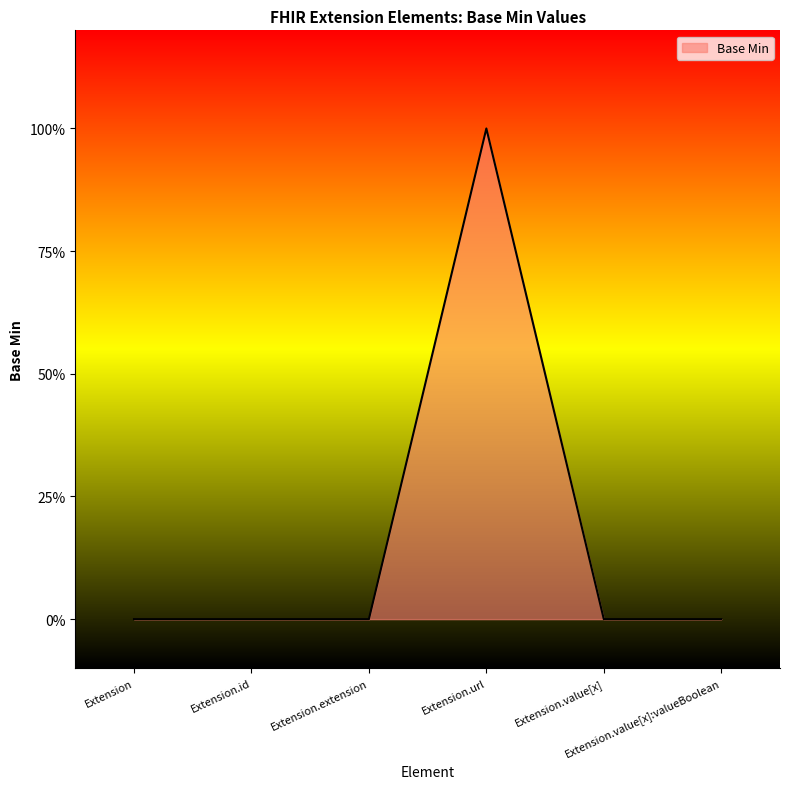

What is the difference between the maximum and minimum values?

1